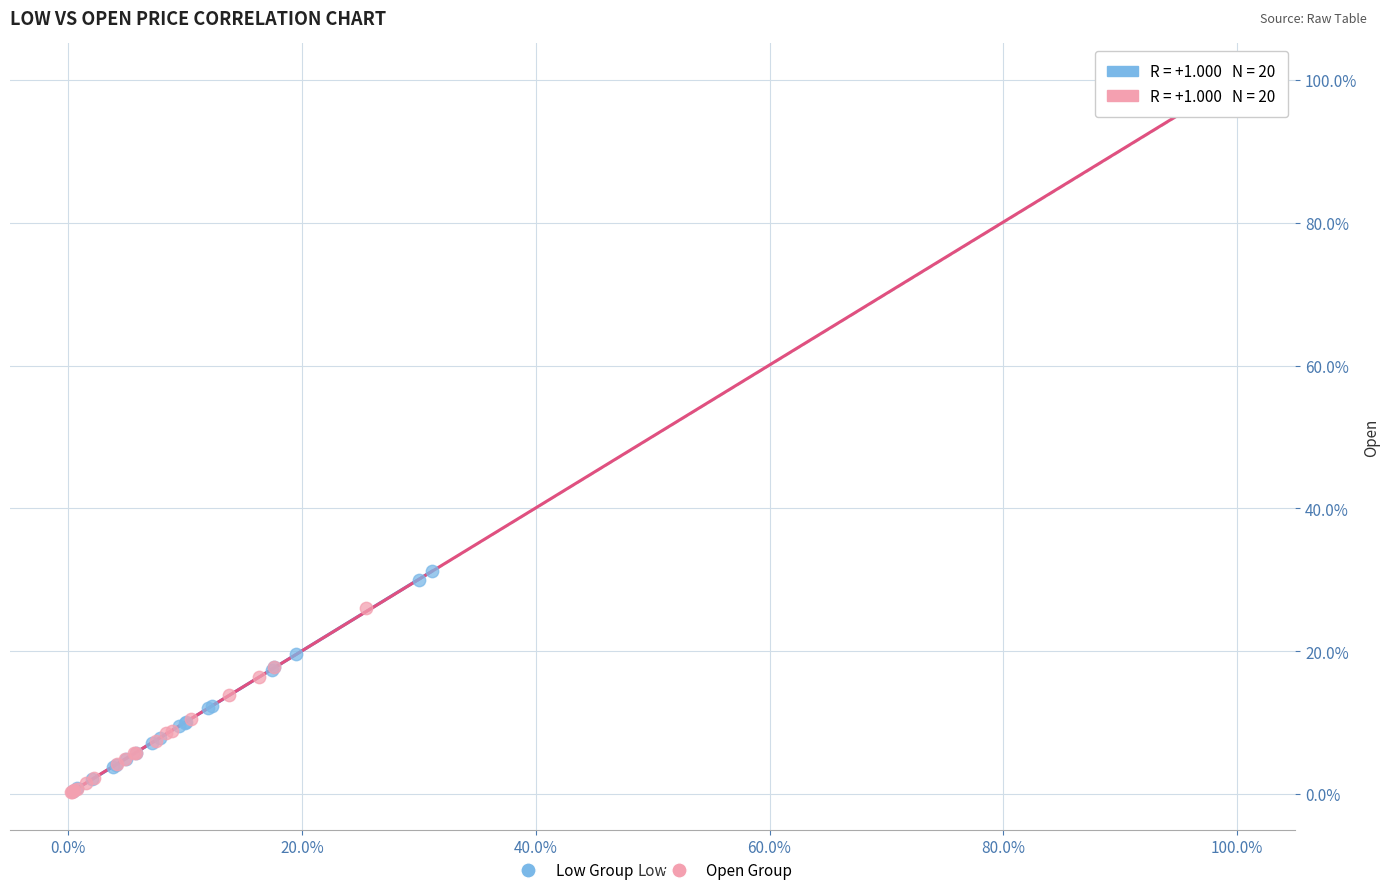

What are all the series names shown in the legend?

Low Group, Open Group